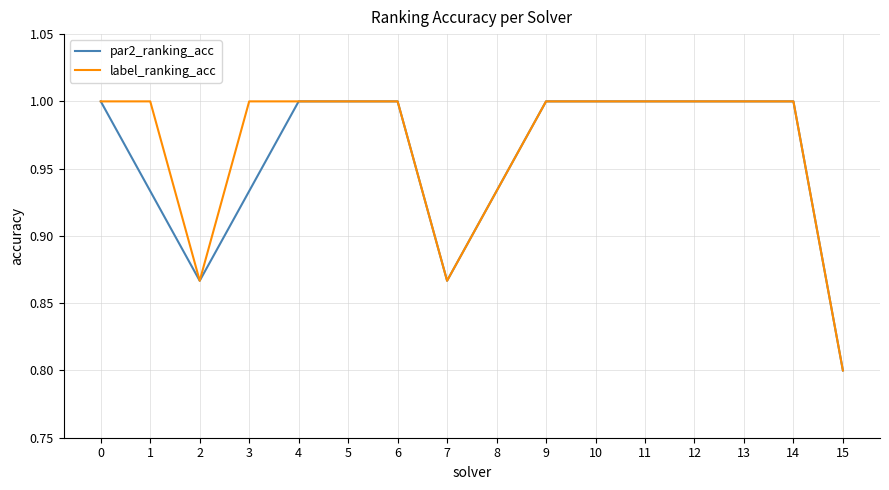

What is the lowest value of the label_ranking_acc series?

0.8